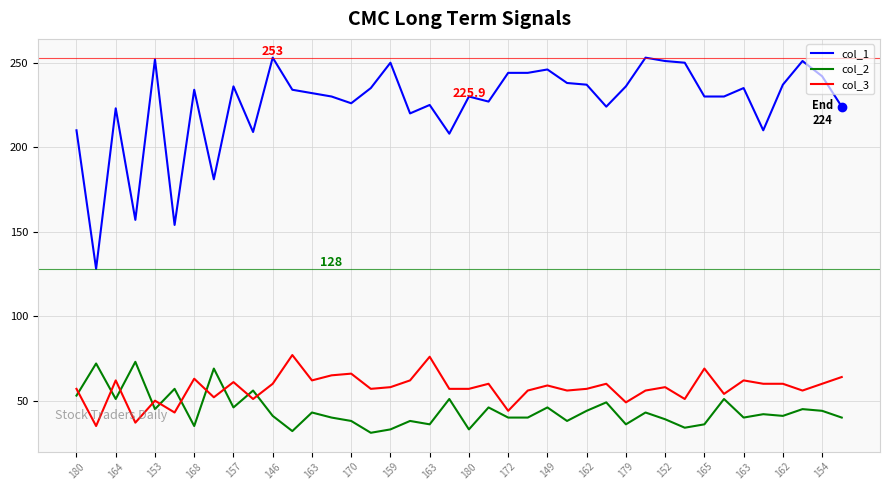

True or false: col_1 and col_3 intersect in this chart.

False